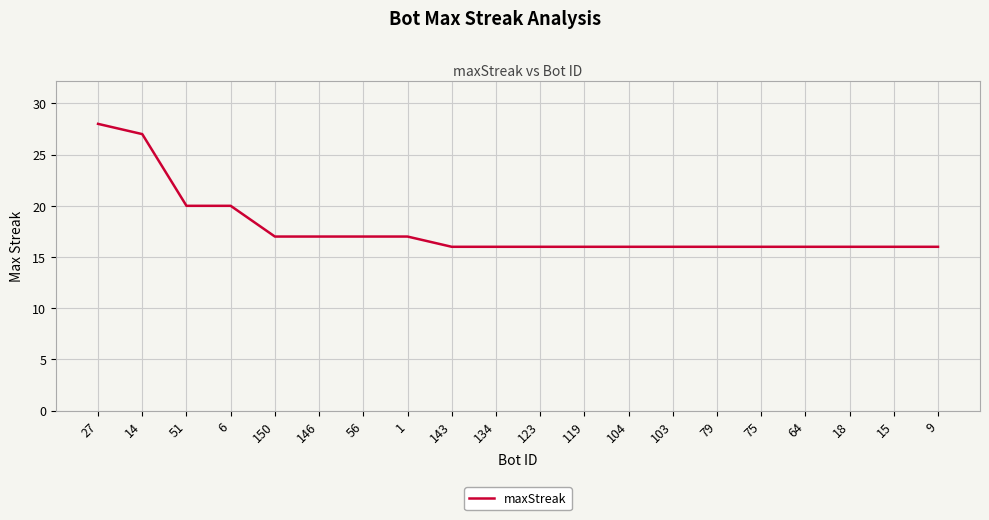

What is the average value?

18